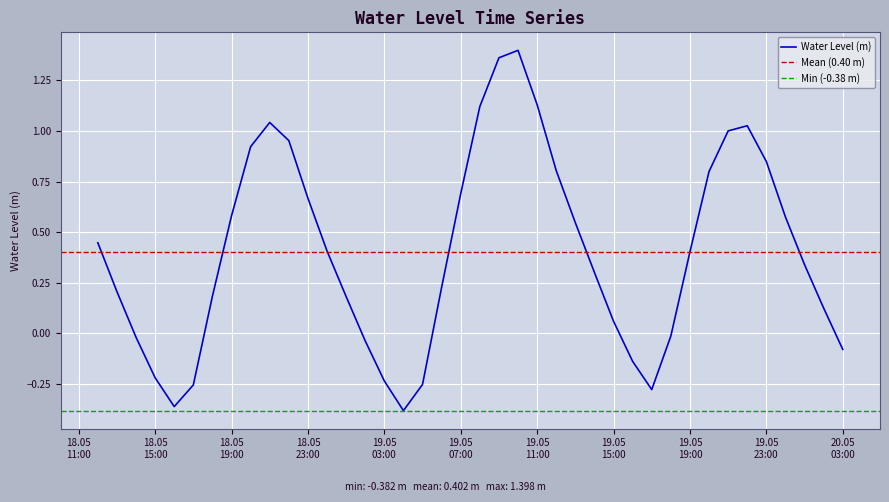

What is the value of the 37th point from the left?

0.6